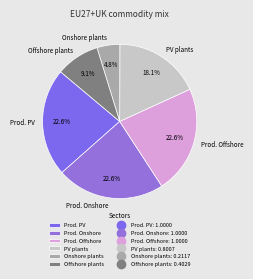

Is there a majority slice in this chart?

No